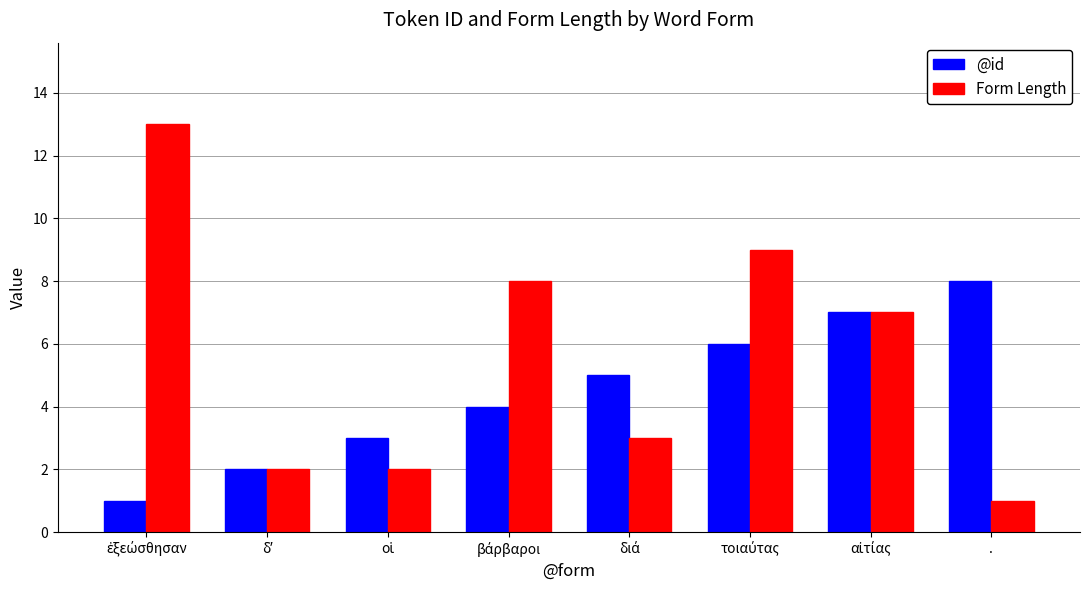

What is the sum of all @id values?

36